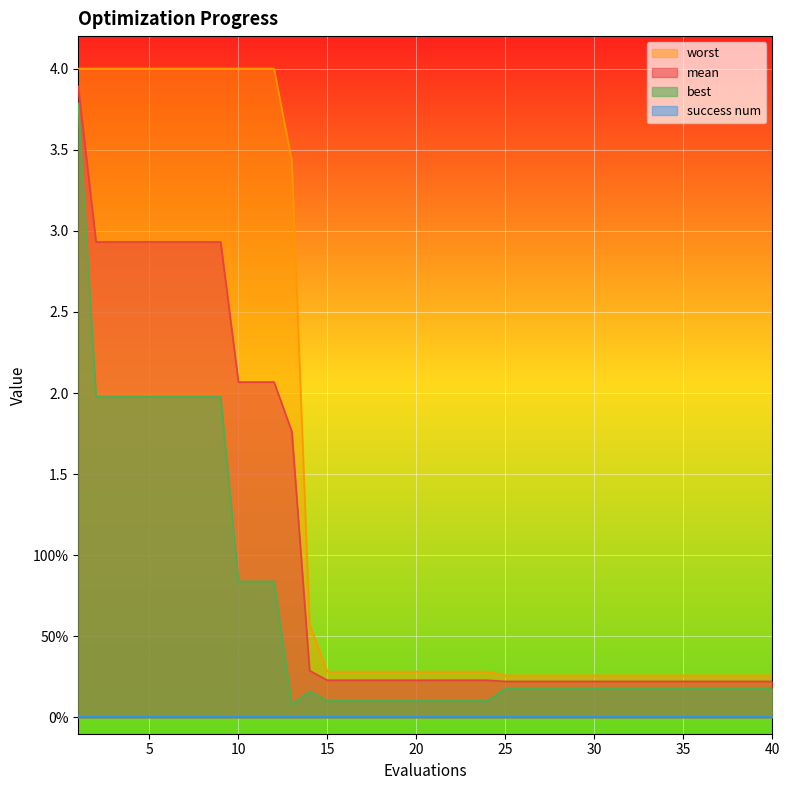

What is the sum of the mean values at 14 and 3?

3.2